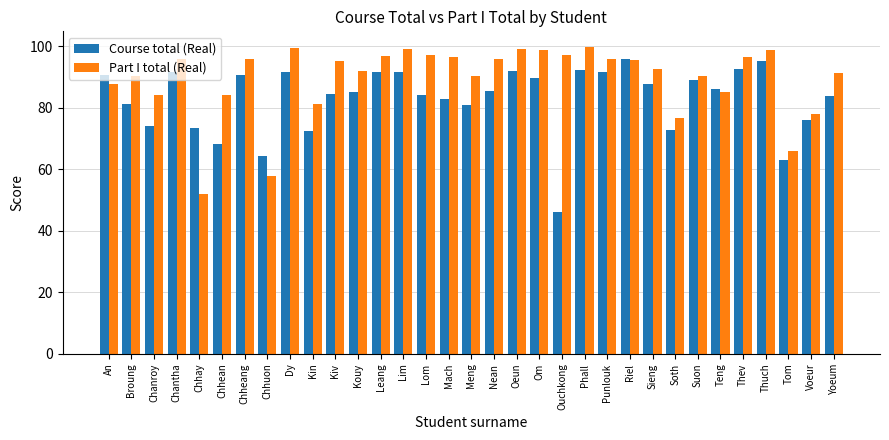

Which category has the lowest value in the Part I total (Real) series?

Chhay